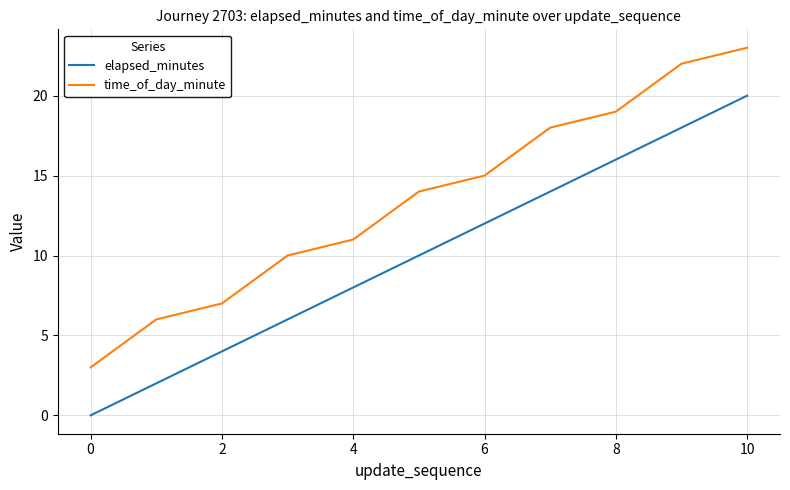

Which series has the largest total across all categories?

time_of_day_minute